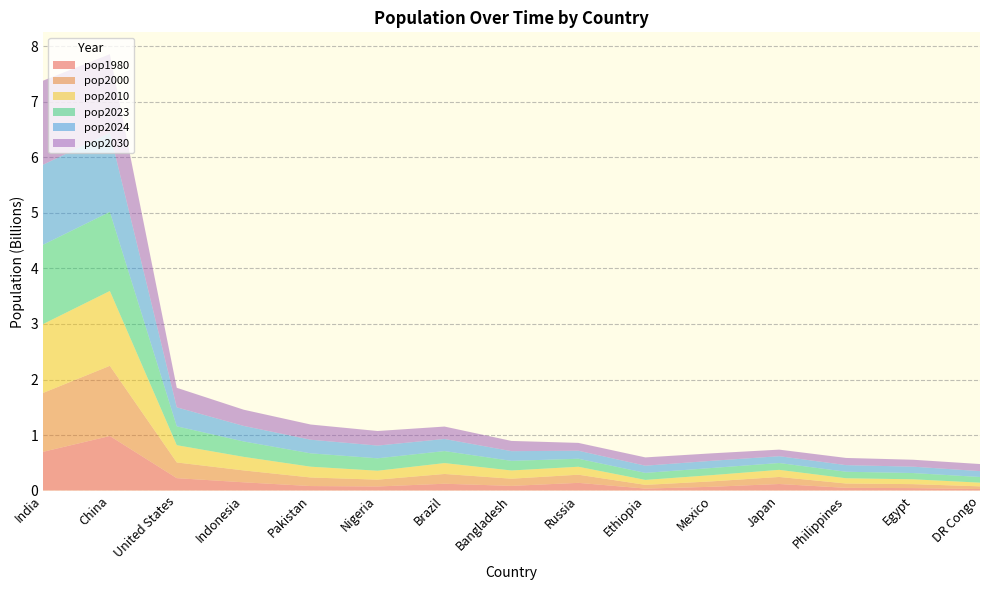

Reading left to right, list all the values displayed in this chart.

pop1980: 696828385	982372466	223140018	148177096	80624057	72951439	122288383	83929765	138257420	34945469	67705186	117624196	48419546	43748556	26708686
pop2000: 1059633675	1264099069	282398554	214072421	154369924	122851984	175873720	129193327	146844839	67031867	97873442	126803861	77958223	71371371	48616317
pop2010: 1240613620	1348191368	311182845	244016173	194454498	160952853	196353492	148391139	143242599	89237791	112532401	128105431	94636700	87252413	66391257
pop2023: 1428627663	1425671352	339996563	277534122	240485658	223804632	216422446	172954319	144444359	126527060	128455567	123294513	117337368	112716598	102262808
pop2024: 1441719852	1425178782	341814420	279798049	245209815	229152217	217637297	174701211	143957079	129719719	129388467	122631432	119106224	114484252	105625114
pop2030: 1514994080	1415605906	352162301	292150100	274029836	262580426	223908968	184424144	141432741	149296378	134534107	118514802	129453321	125151725	127582053